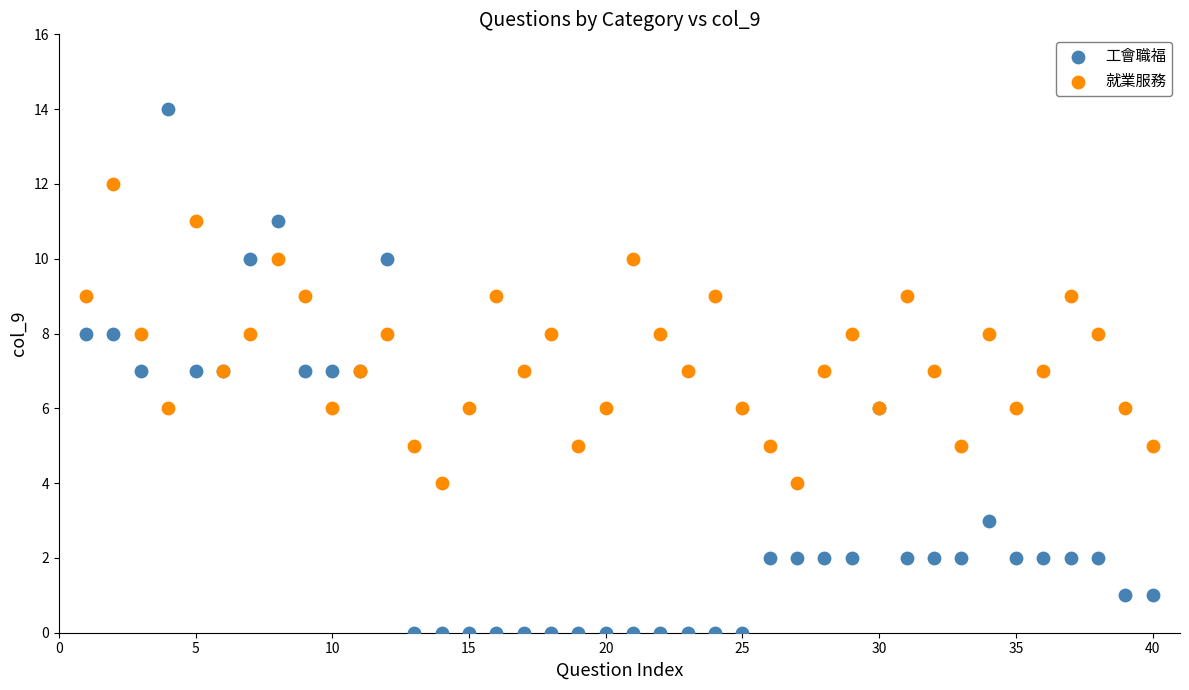

What is the X range (max minus min) for the scatter plot?

39